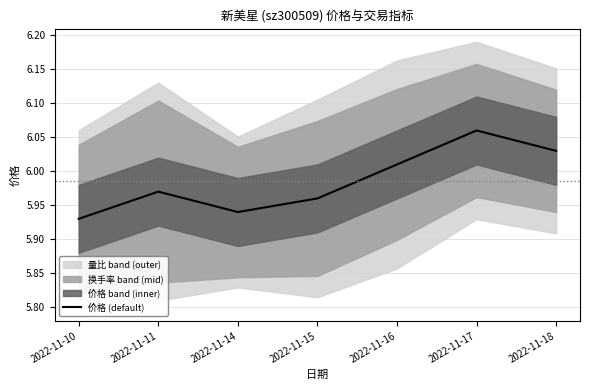

What is the value of the 3rd point from the left?

5.9